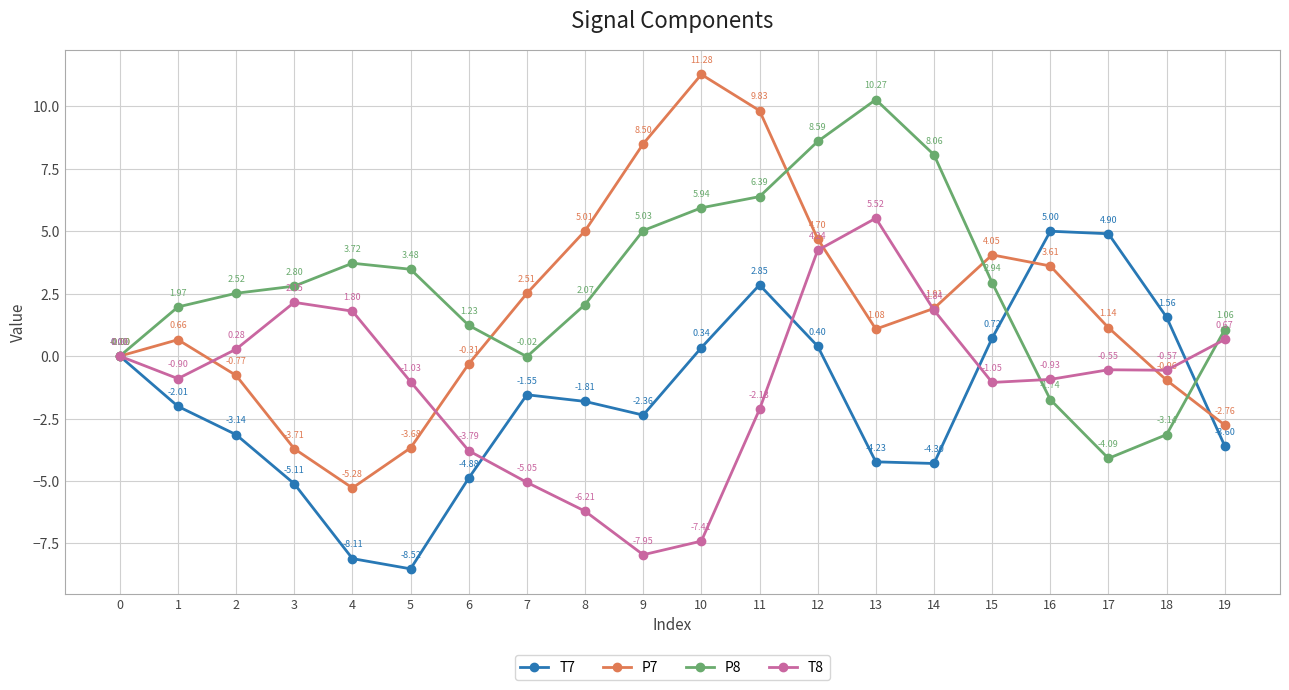

What is the spread (max minus min) of values at 9?

16.5